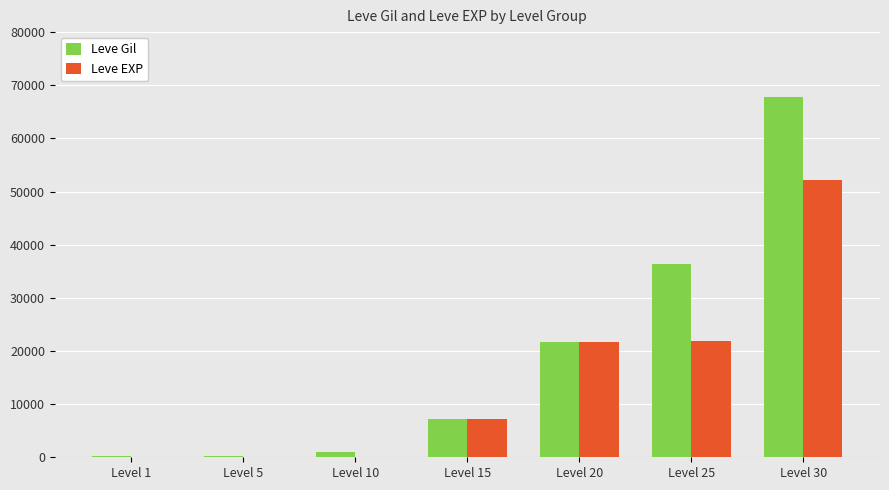

What is the sum of all Leve Gil values?

134260